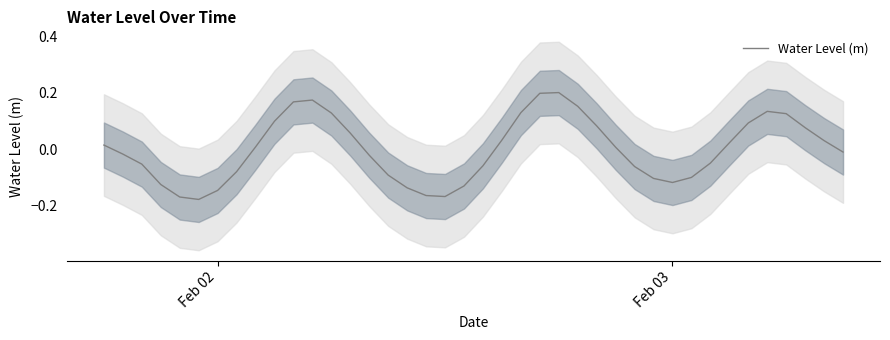

What is the minimum value shown in the chart?

-0.2